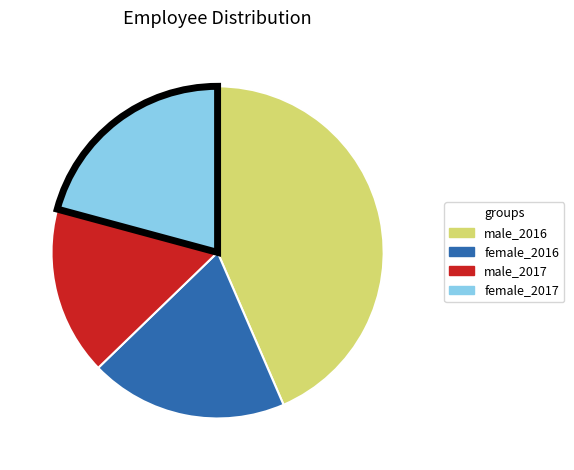

What is the ratio of the value at female_2017 to the value at male_2016?

0.5